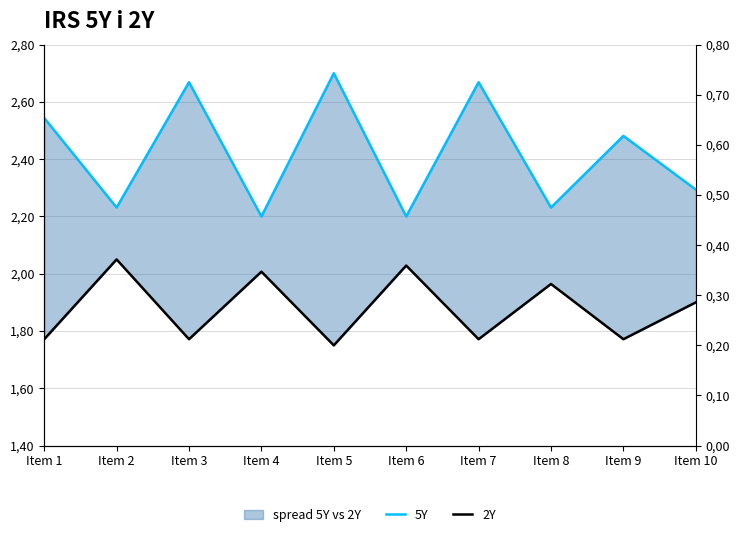

What is the value of the 2Y point at the 9th from the left?

1.8